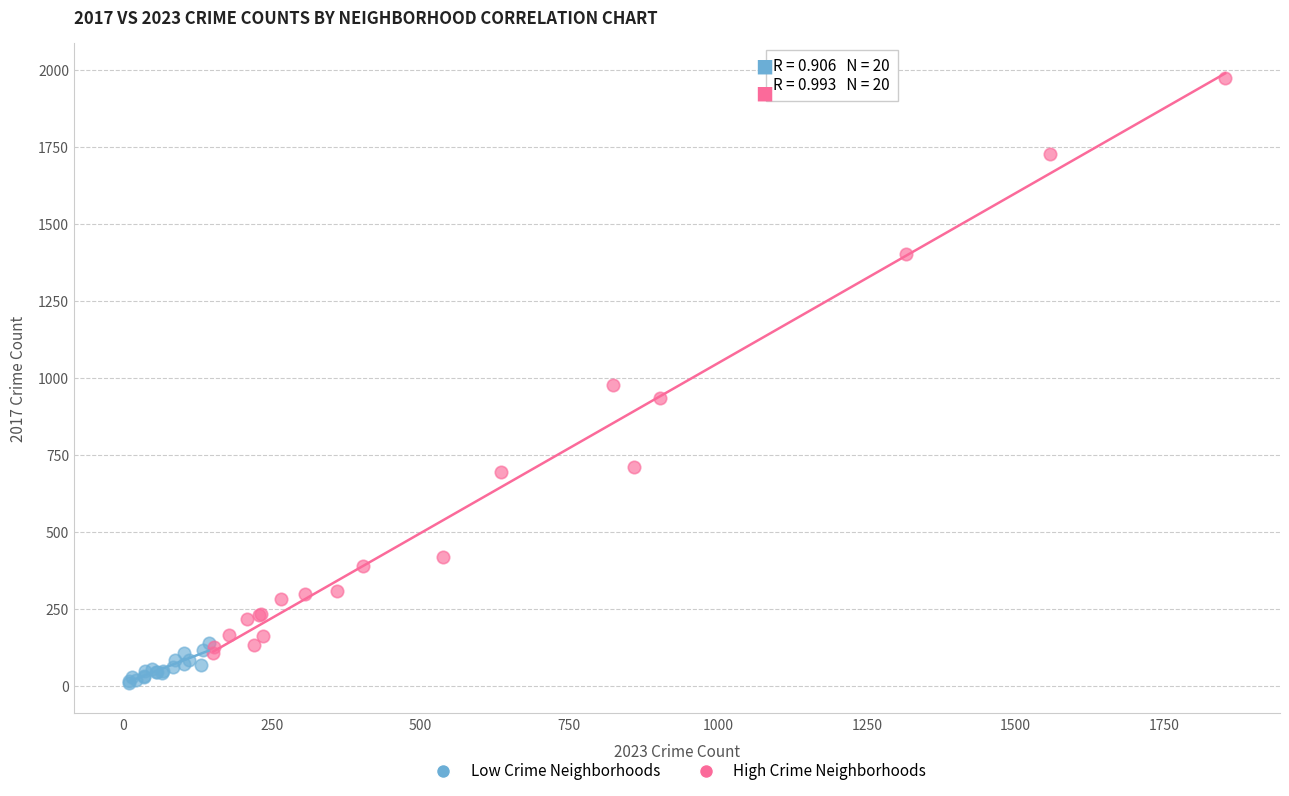

Which series has the largest Y range (max minus min)?

High Crime Neighborhoods